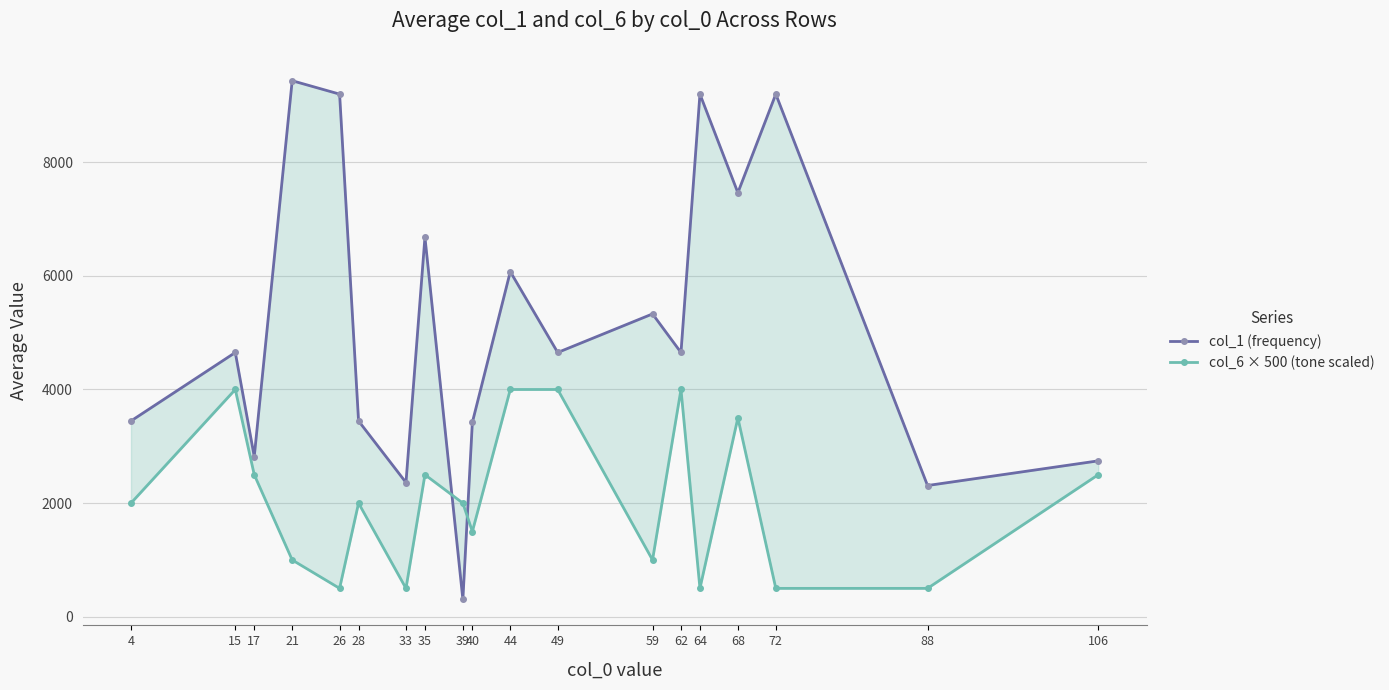

Between 21 and 88, which is larger?

21